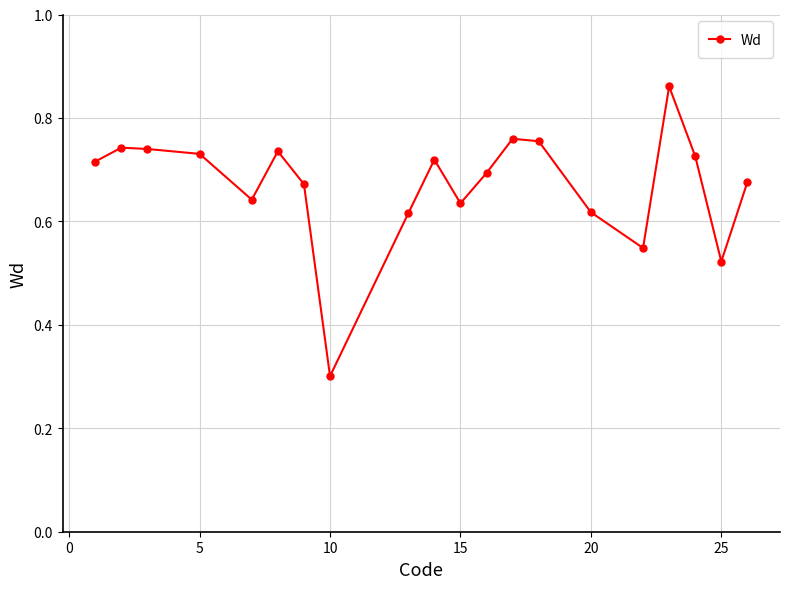

Count the values in the range 0 to 1.

20